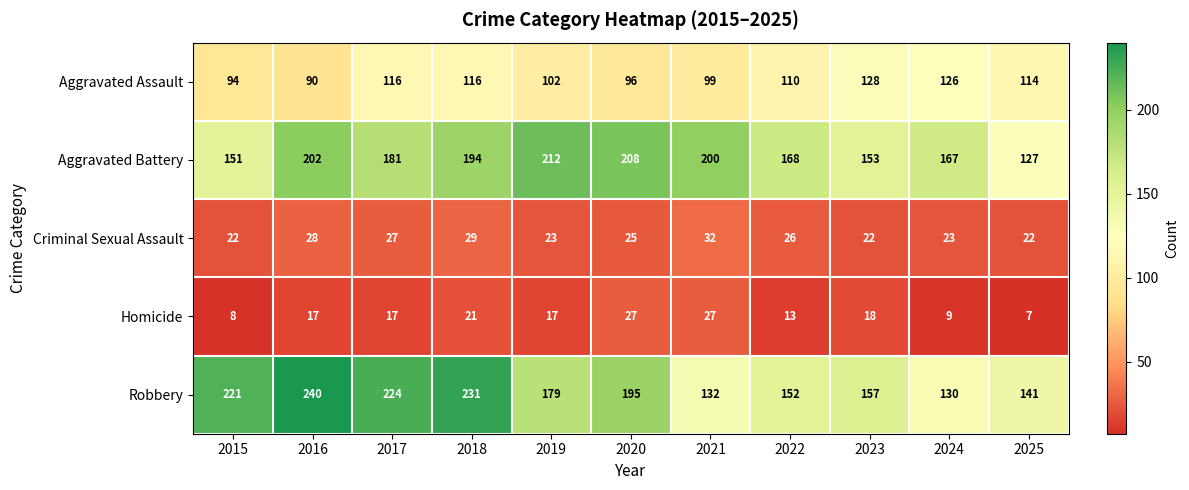

What is the smallest value displayed?

7